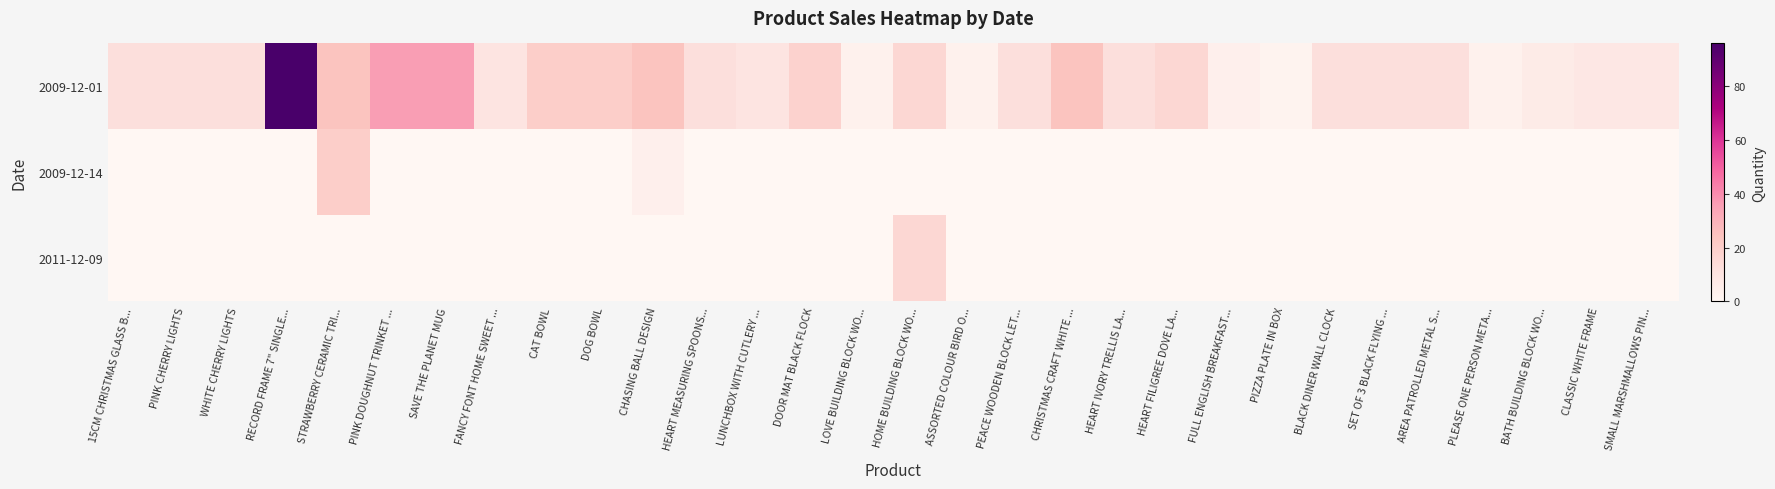

What is the total value across all series at CLASSIC WHITE FRAME?

8